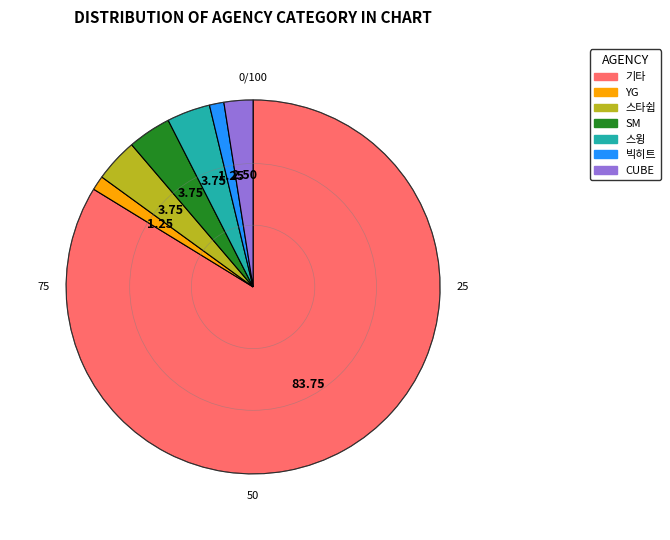

What is the ratio of the value at YG to the value at 스윙?

0.3